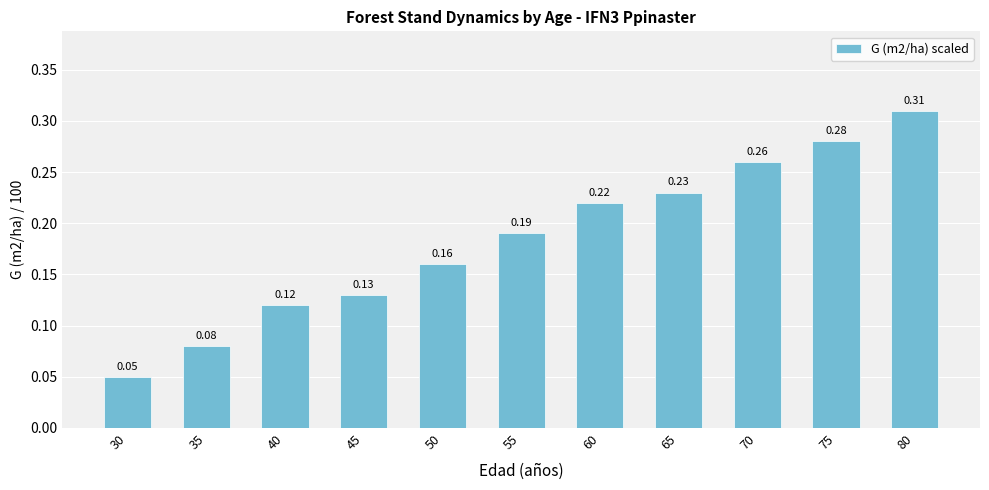

What is the sum of the values at 65 and 45?

0.4